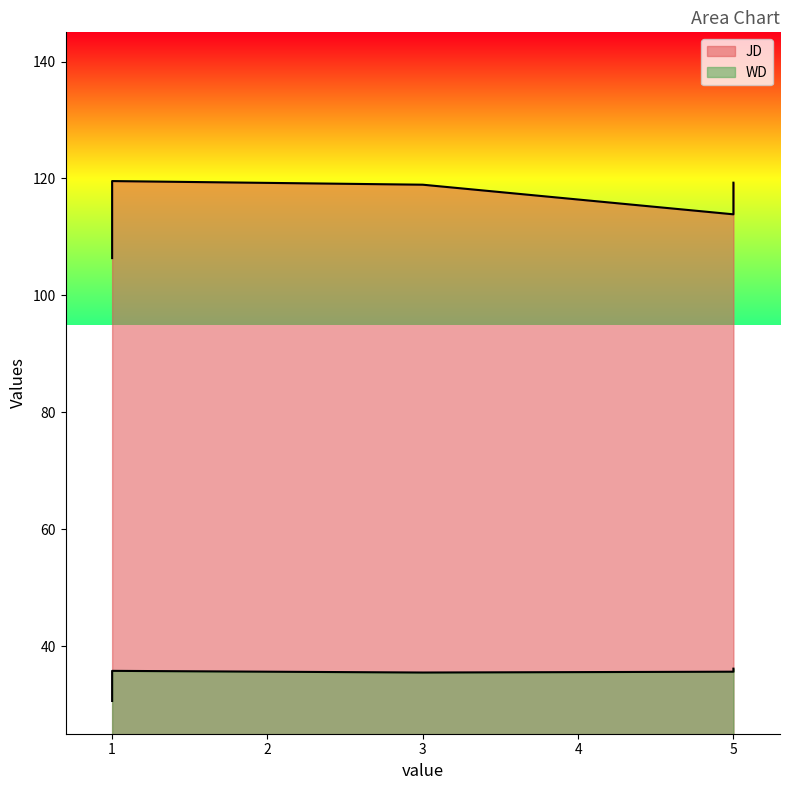

What is the difference between the WD values at 5 and 3?

0.7